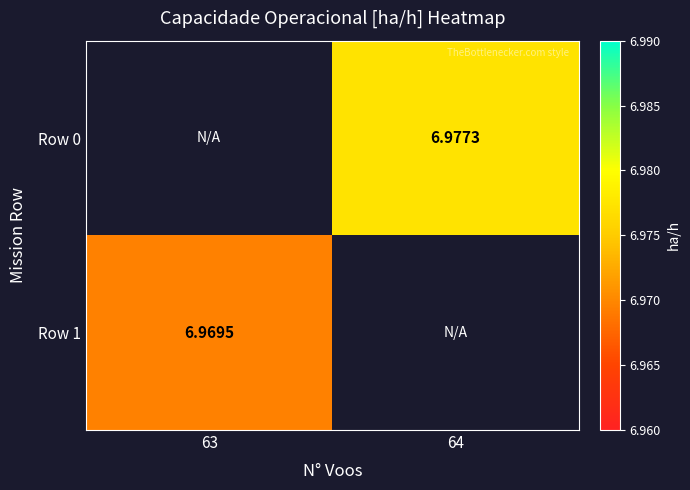

The value of Row 1 at 63 is 7.0. True or false?

True